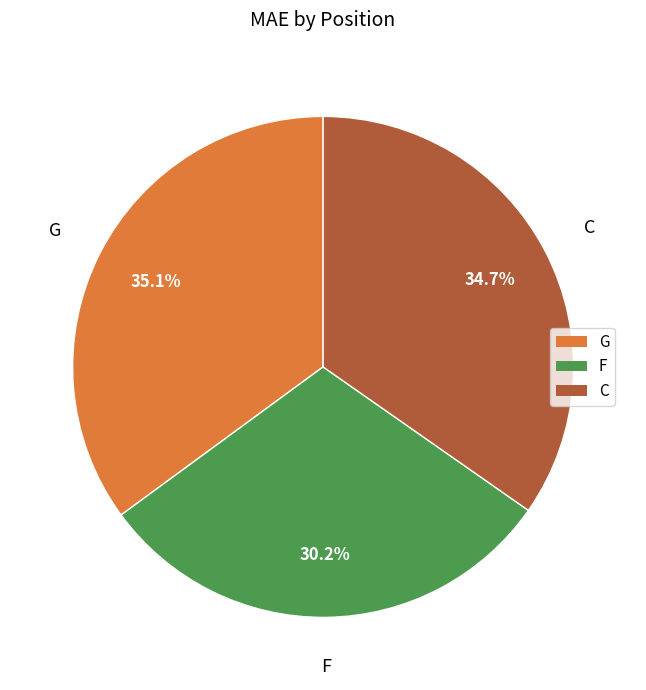

The C slice represents 35% of the pie. True or false?

True